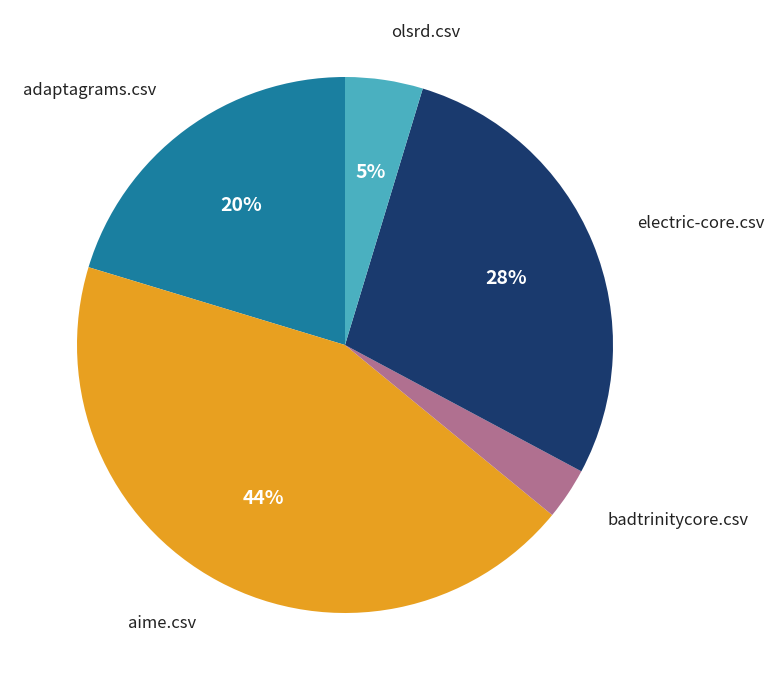

Is there any slice that represents more than half of the pie?

No